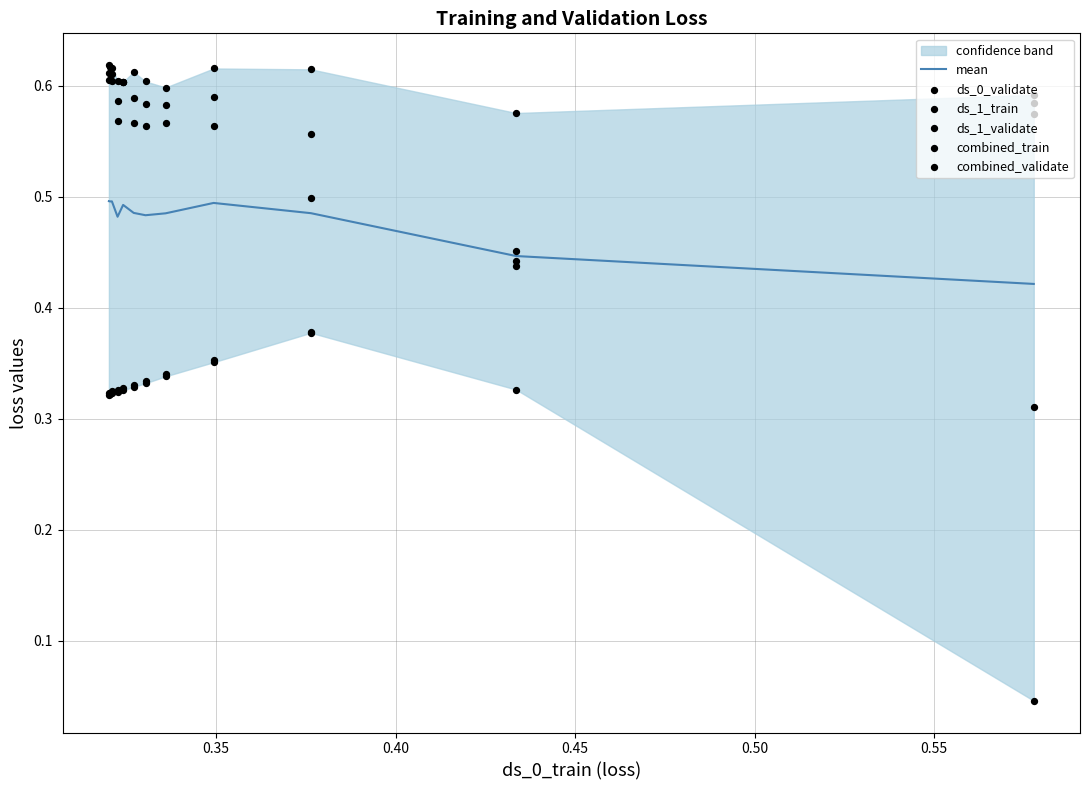

Which series has the largest Y range (max minus min)?

ds_0_validate